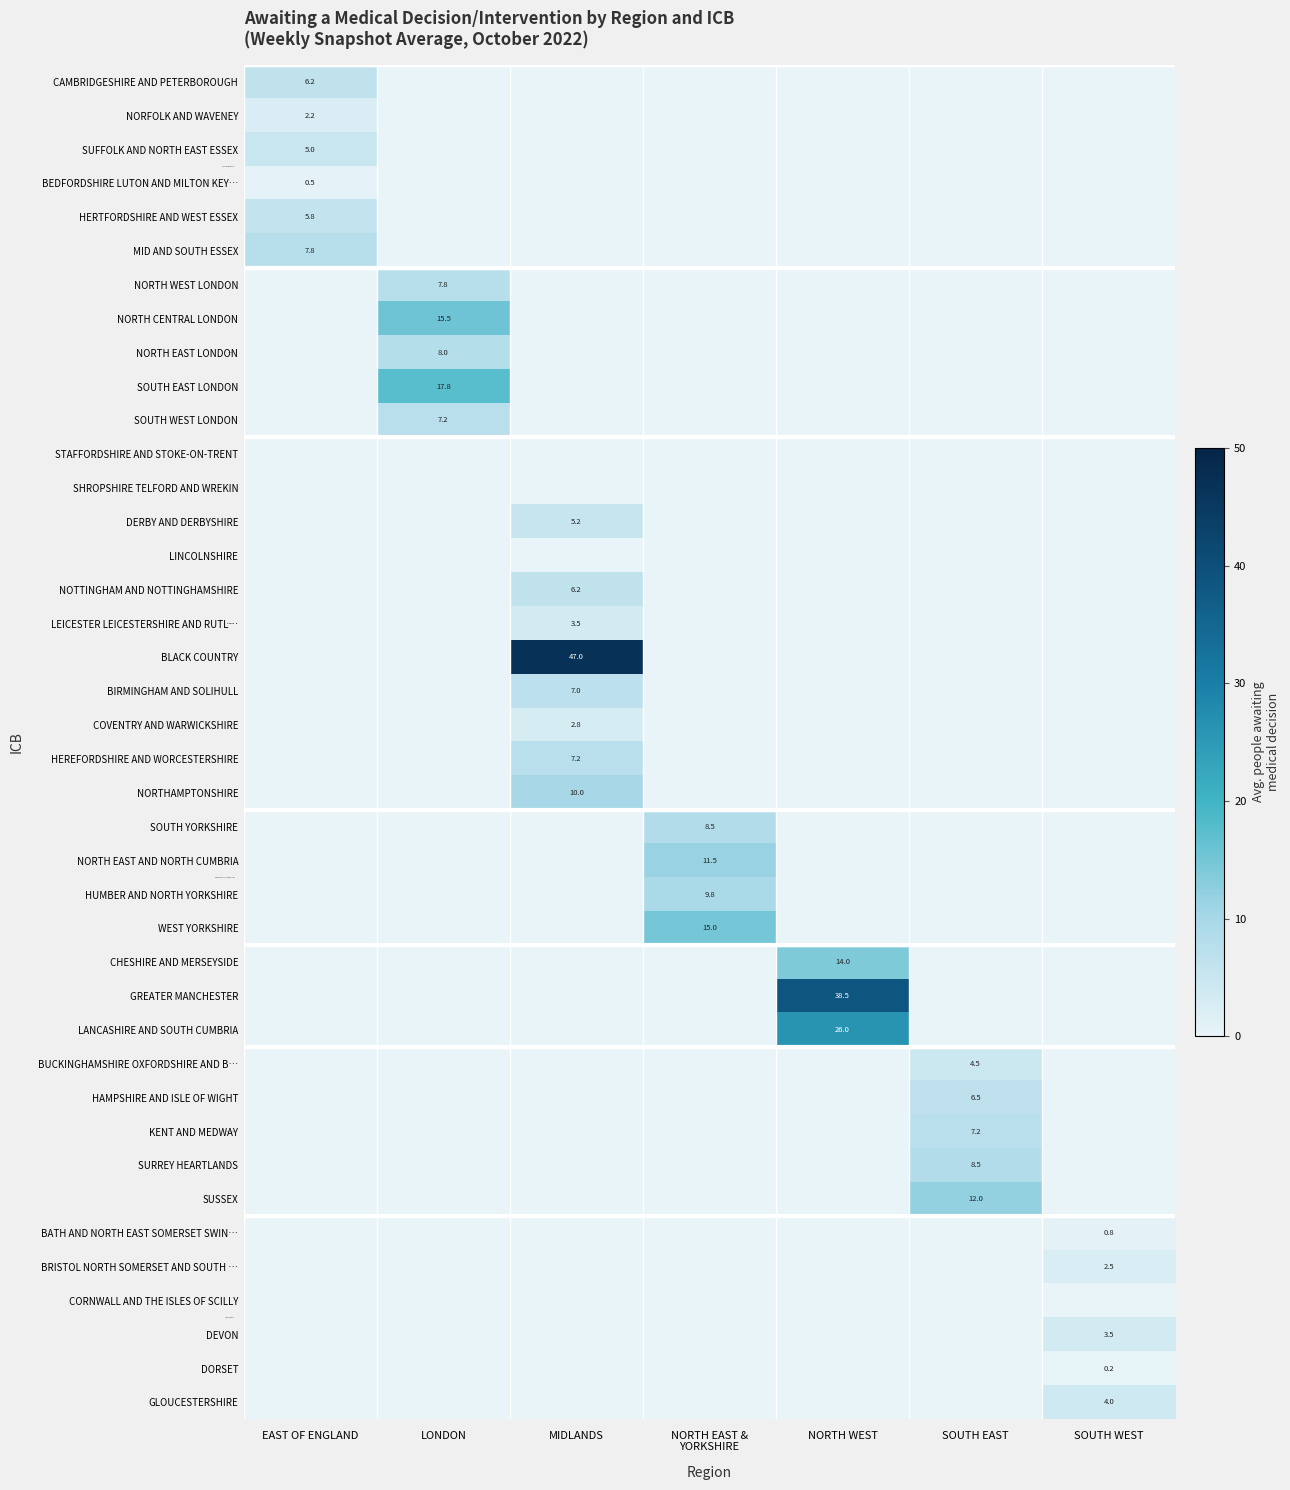

The value of HERTFORDSHIRE AND WEST ESSEX at EAST OF ENGLAND is 5.8. True or false?

True